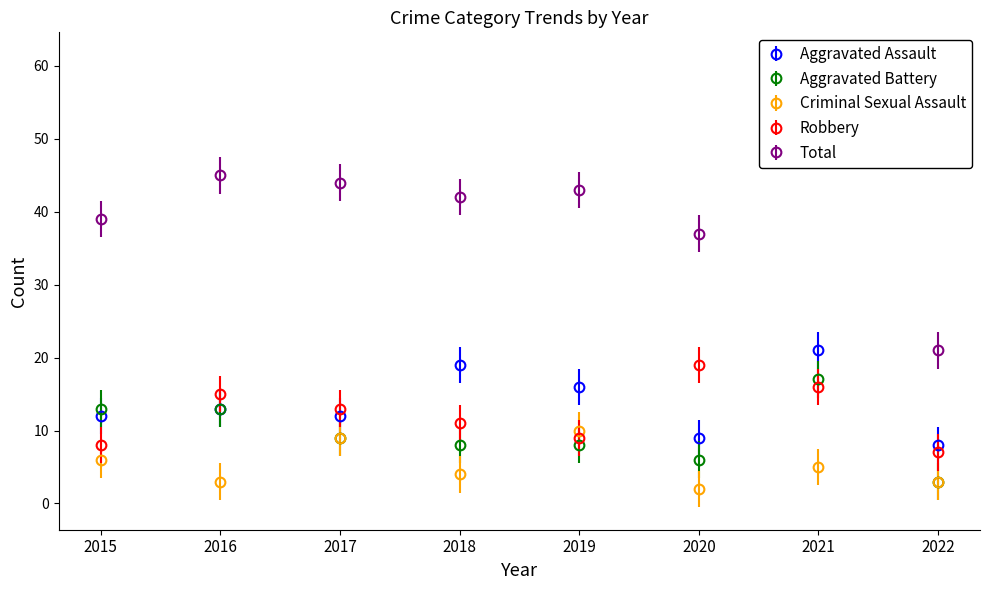

What is the difference between the maximum and second lowest values in the Aggravated Assault series?

12